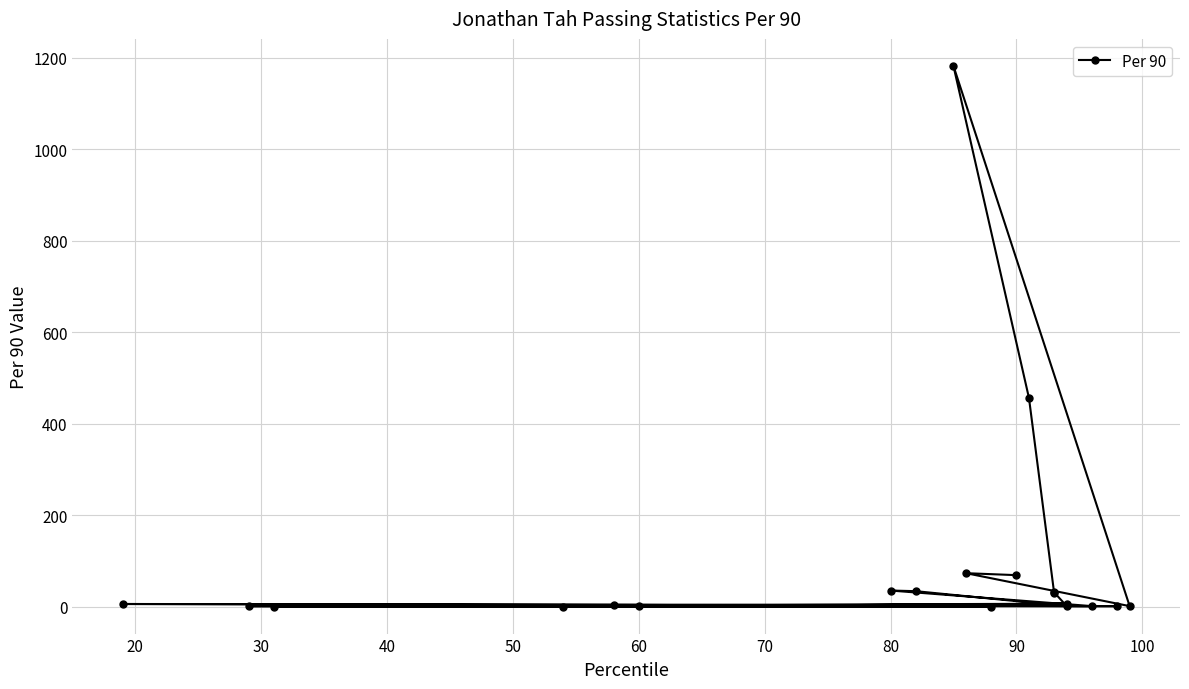

True or false: the data has more than 1 interior local peaks.

True